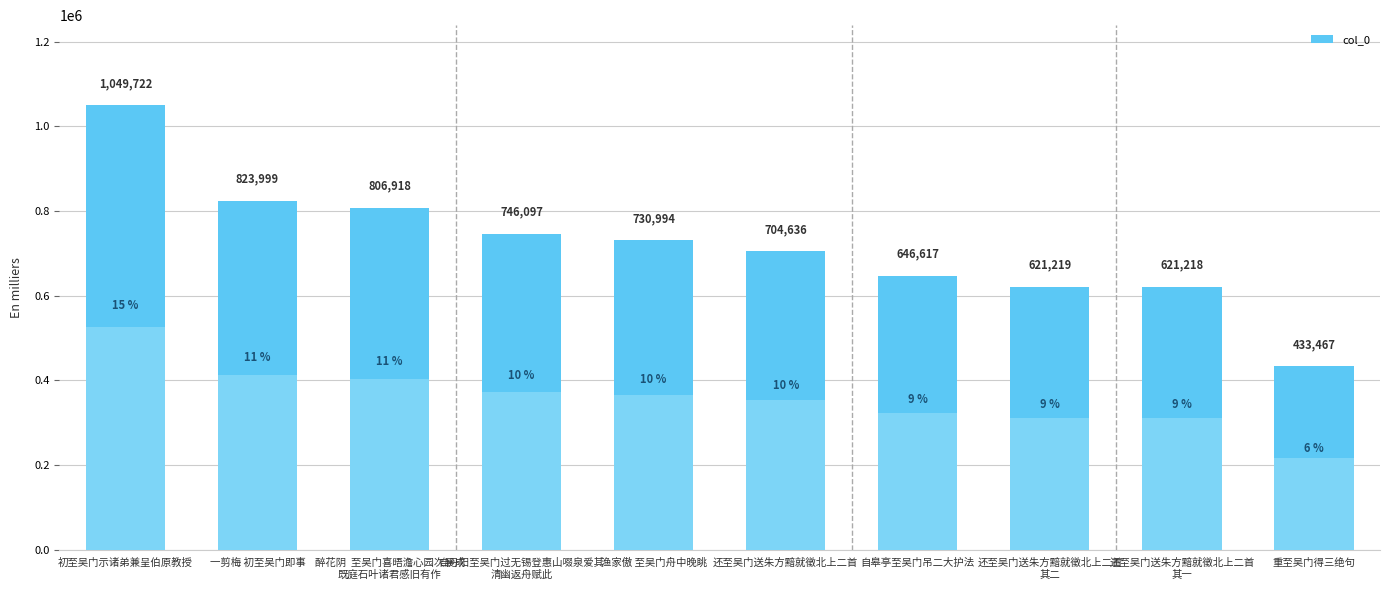

What is the sum of all values?

7184887